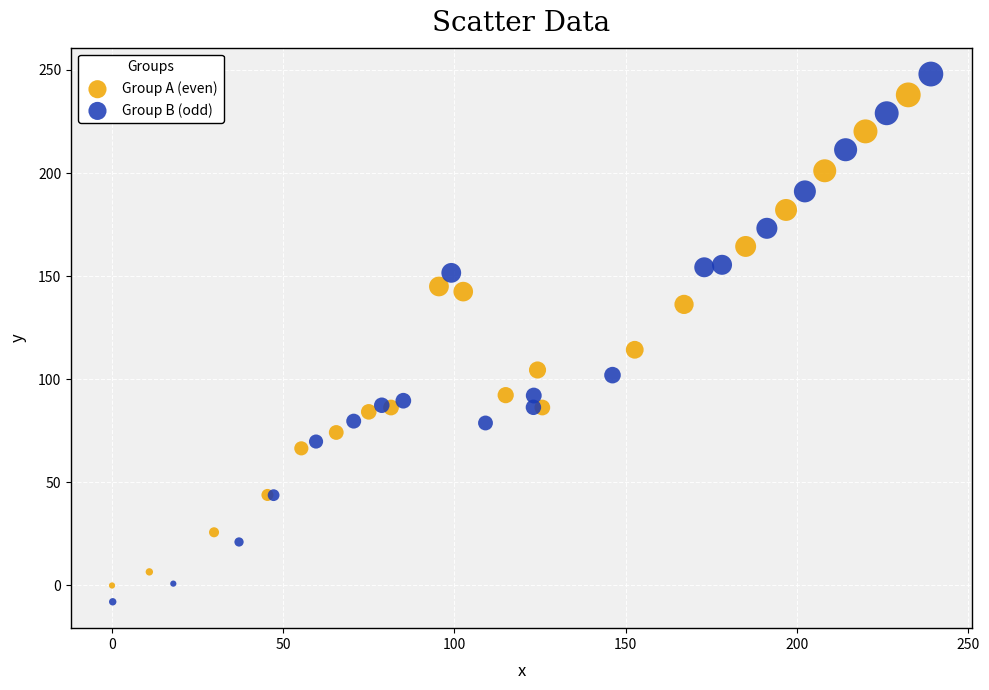

What are all the series names shown in the legend?

Group A (even), Group B (odd)